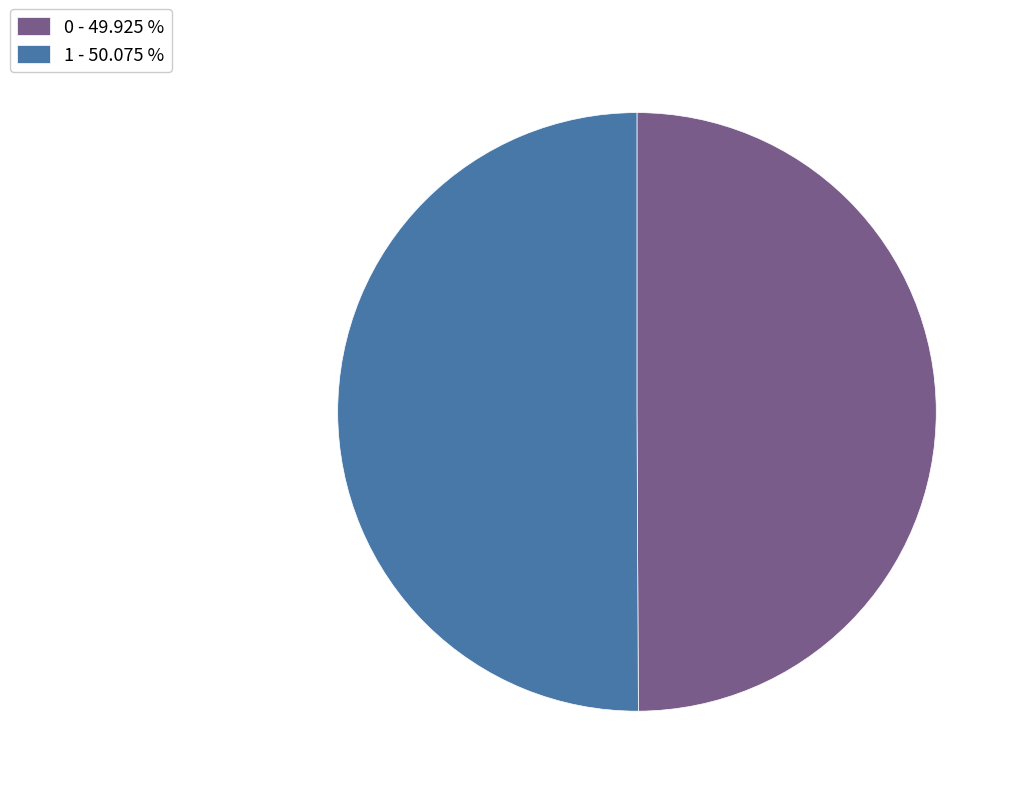

Combined, do 1 - 50.075 % and 0 - 49.925 % account for over 50%?

Yes